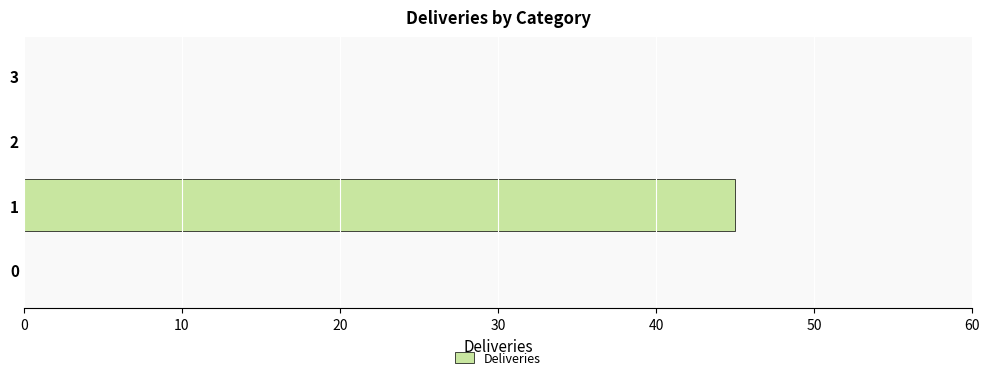

Reading top to bottom, list all the values displayed in this chart.

3=0	2=0	1=45	0=0